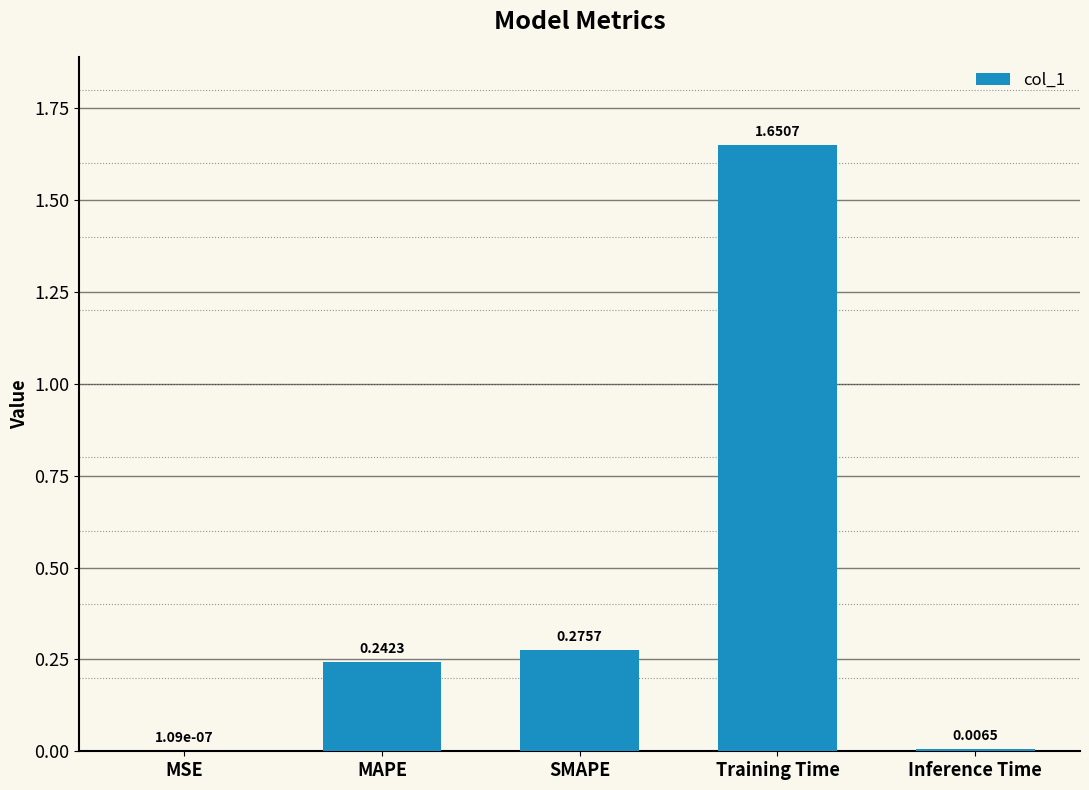

What is the change in value from Training Time to Inference Time?

-1.6